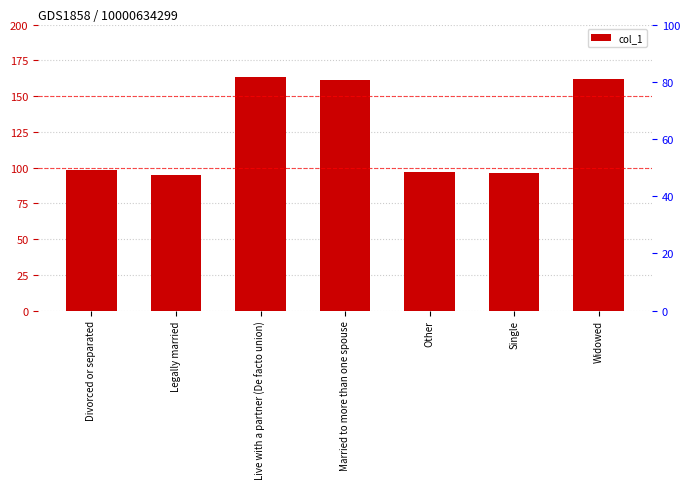

Between Divorced or separated and Other, which is larger?

Divorced or separated